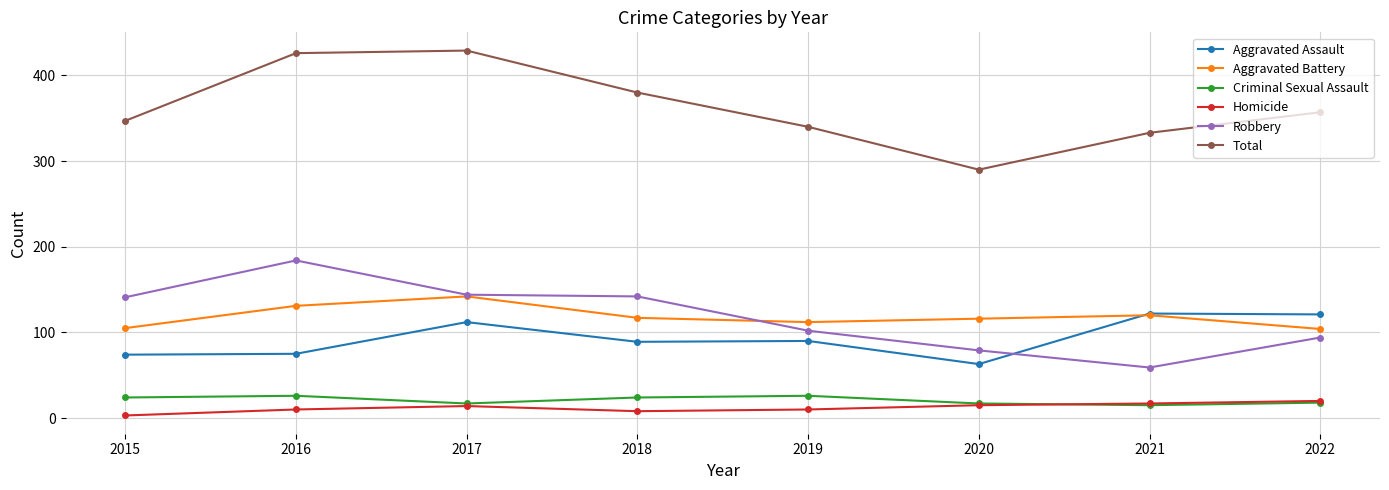

Which series ends up on top after the final intersection of Aggravated Assault and Aggravated Battery?

Aggravated Assault